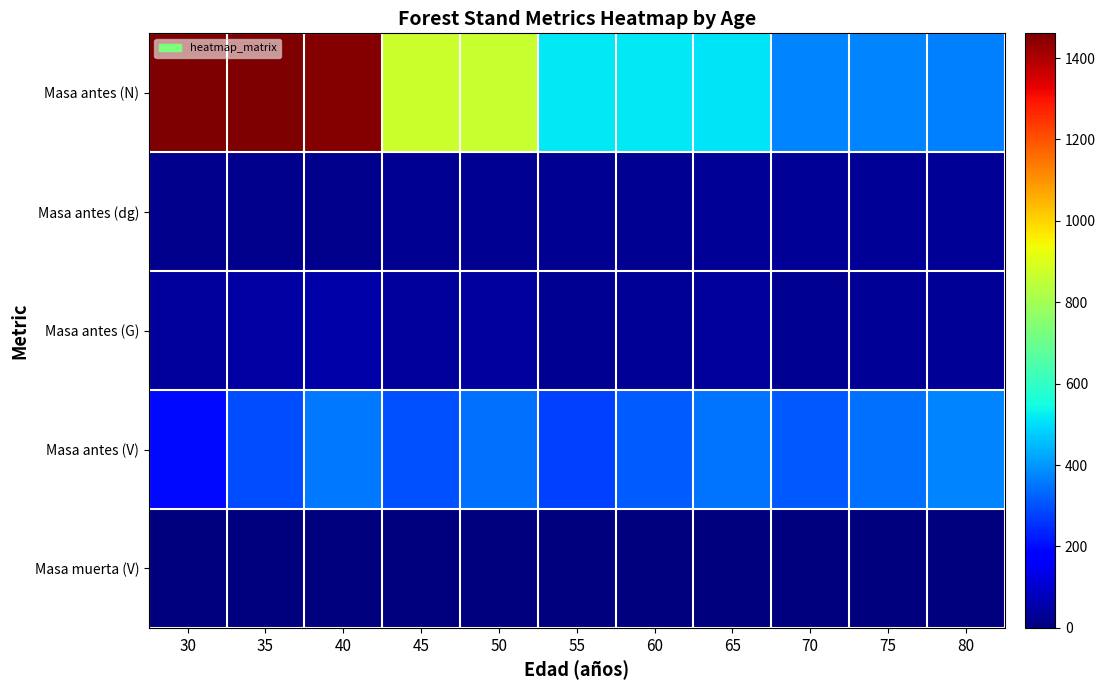

Which series has the widest spread of values?

Masa antes (N)